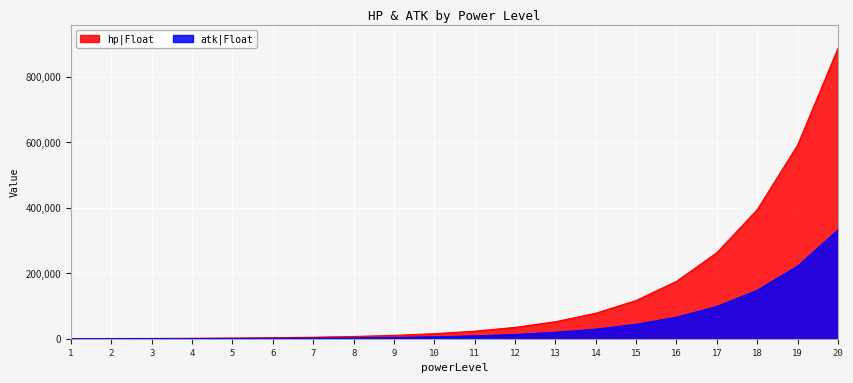

What is the smallest value displayed?

150.0